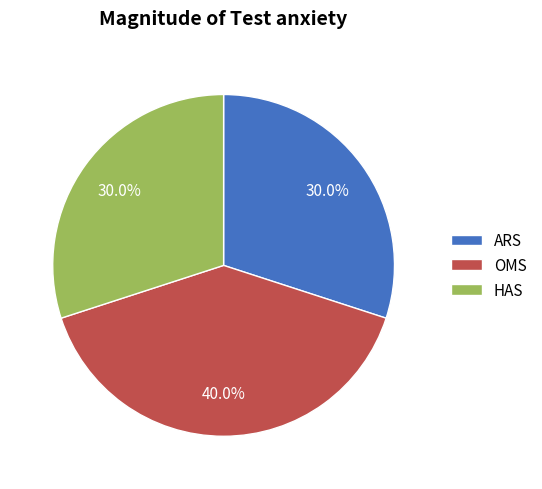

The HAS slice represents 30% of the pie. True or false?

True